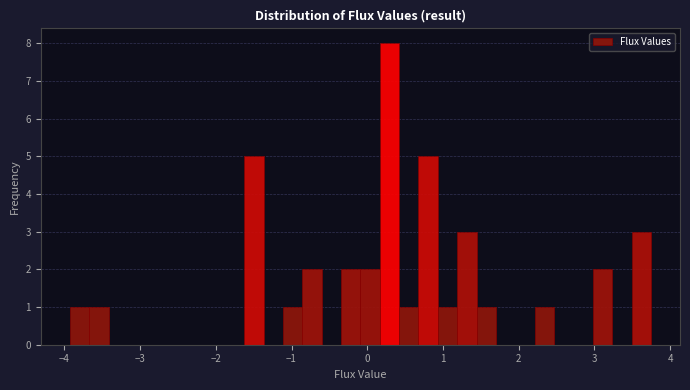

Read against the x-axis, roughly where is the centre of the tallest bar?

0.3